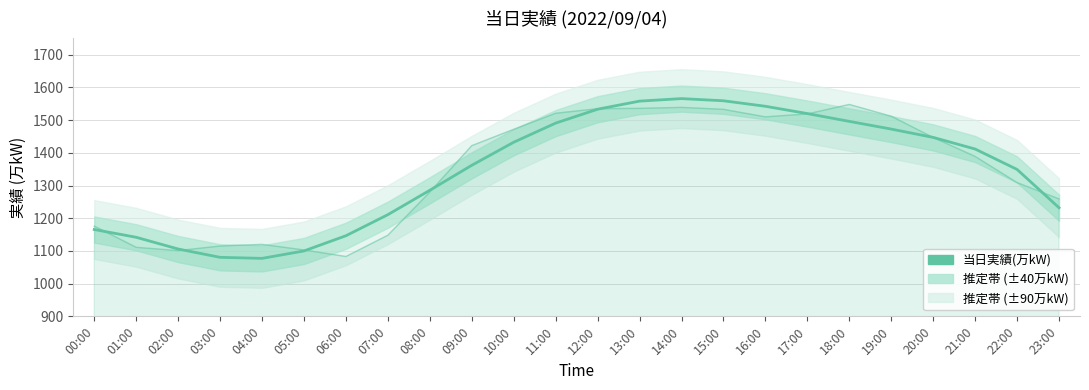

What is the difference between the values at 09:00 and 11:00?

129.0